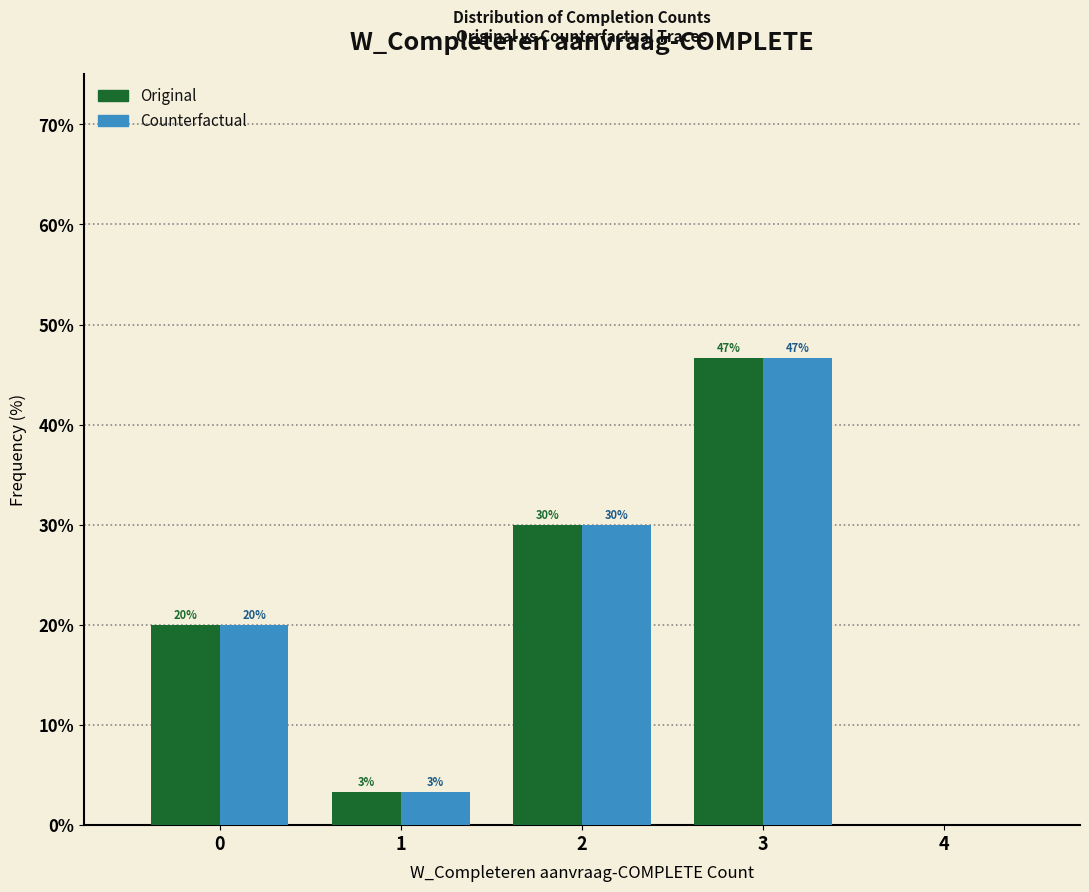

In the Original series, which range on the x-axis has the tallest bar?

2.5 to 3.5